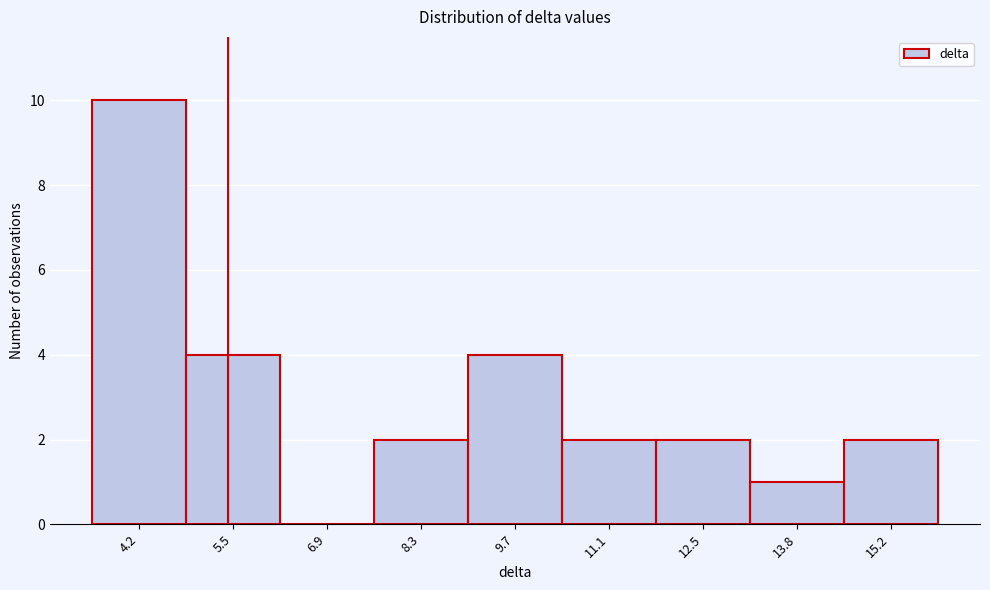

Reading right to left, transcribe all the data shown in this chart.

15.2=2	13.8=1	12.5=2	11.1=2	9.7=4	8.3=2	6.9=0	5.5=4	4.2=10